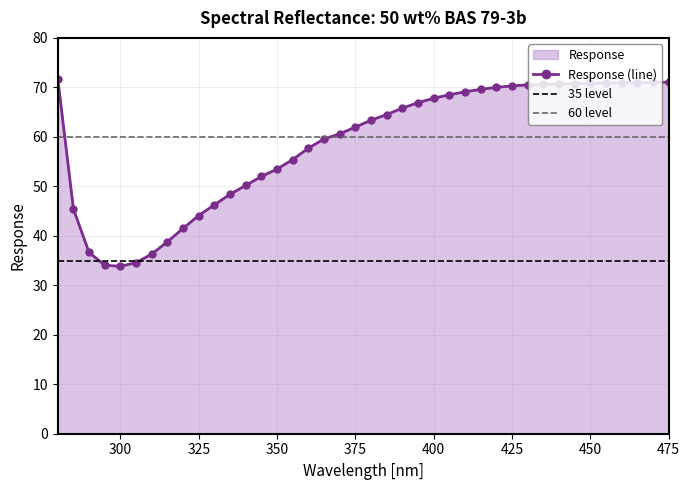

The chart shows a value of 57.7 at 360.0. True or false?

True